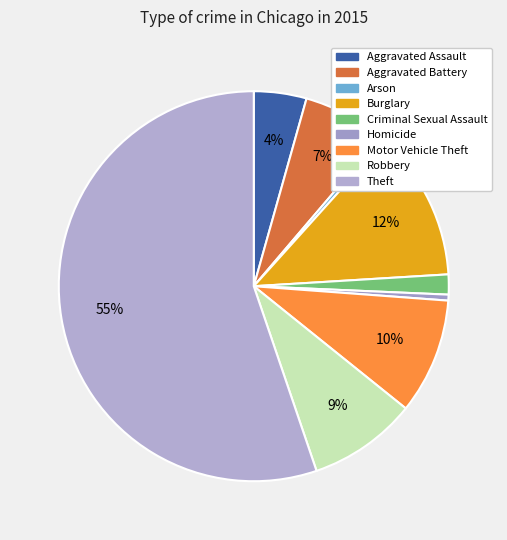

Does Theft account for over 50% of the chart?

Yes